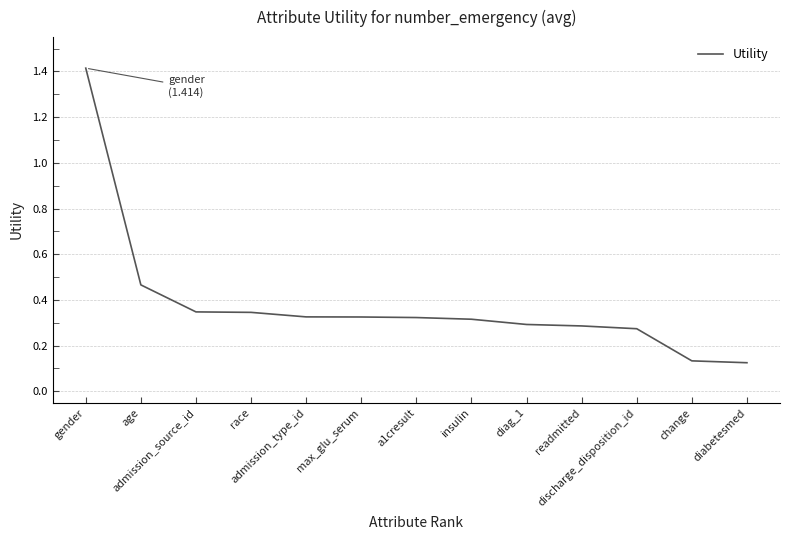

Is it true that the value at insulin is 0.3?

True